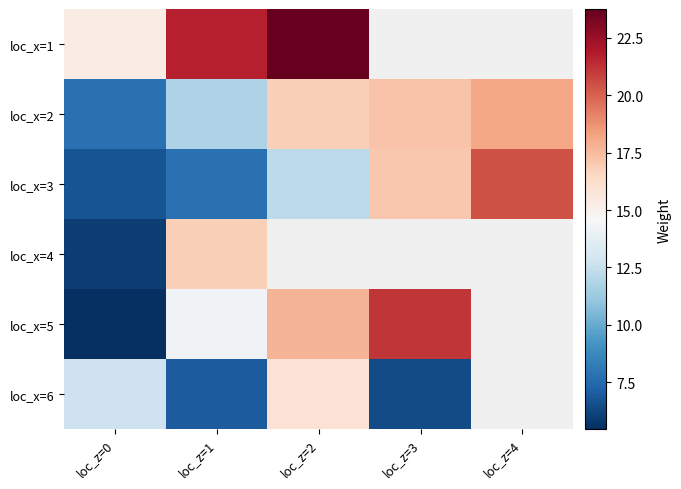

At loc_z=1, list the series in order from smallest to largest.

loc_x=6, loc_x=3, loc_x=2, loc_x=5, loc_x=4, loc_x=1